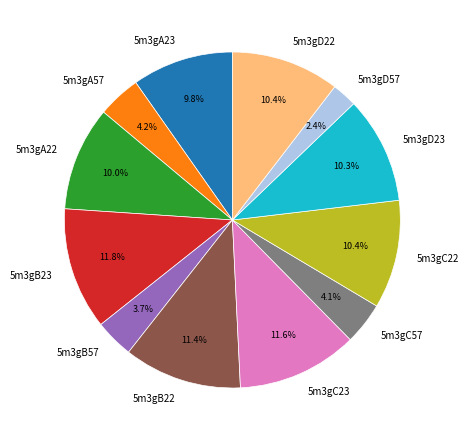

What percentage is the 5m3gB57 slice, to the nearest percent?

4%